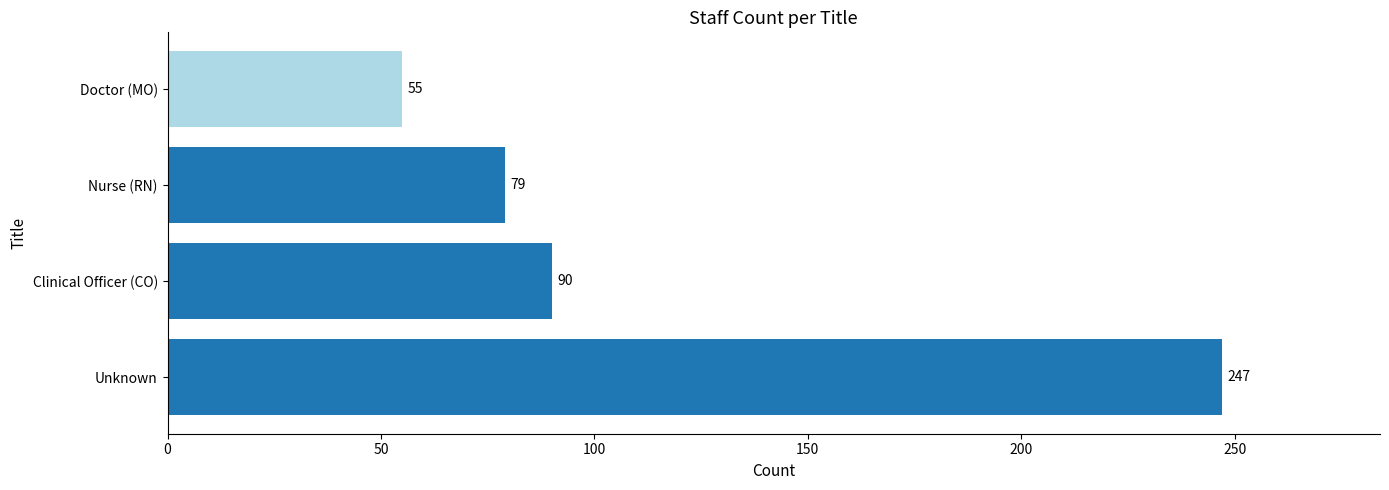

Rank the categories by value from lowest to highest.

Doctor (MO), Nurse (RN), Clinical Officer (CO), Unknown